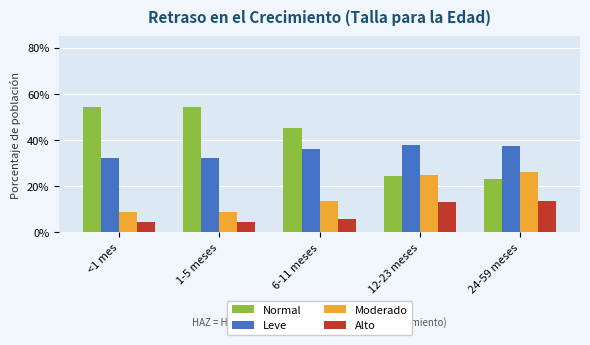

What are all the series names shown in the legend?

Normal, Leve, Moderado, Alto